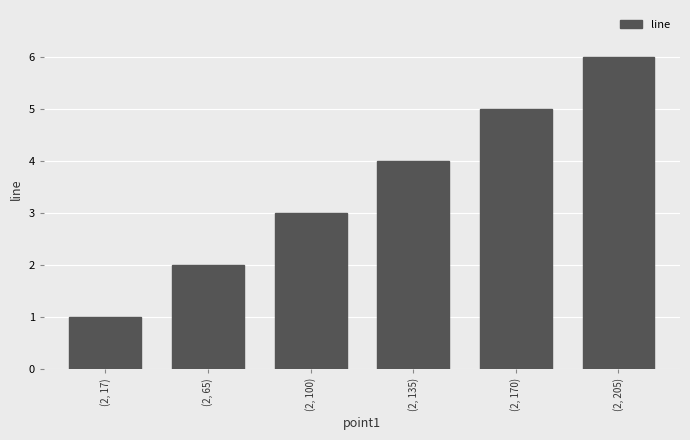

What is the difference between the values at (2, 205) and (2, 17)?

5